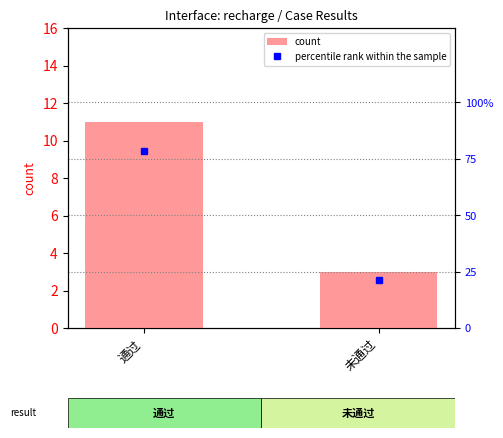

The value of count at 通过 is 2.3. True or false?

False